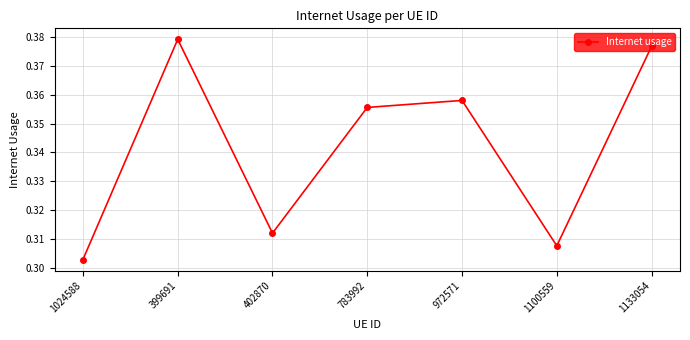

What is the label of the 2nd point from the right?

1100559